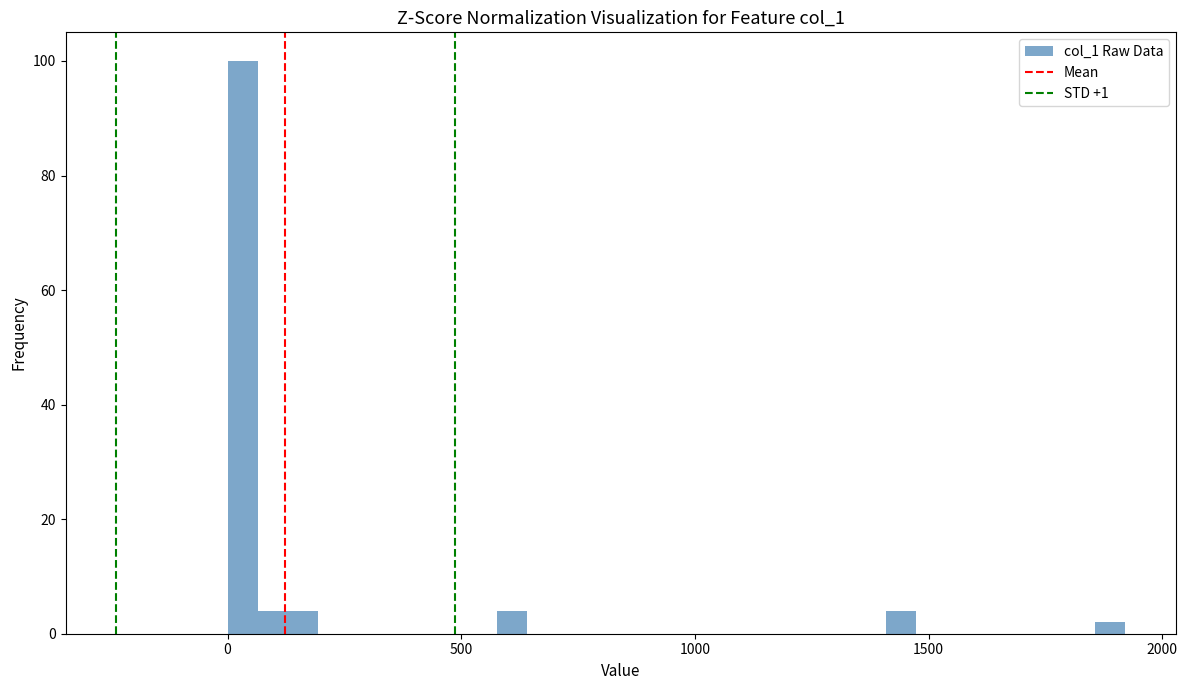

Around what value on the x-axis is the tallest bar? Give the approximate position of its centre, as read against the axis.

50